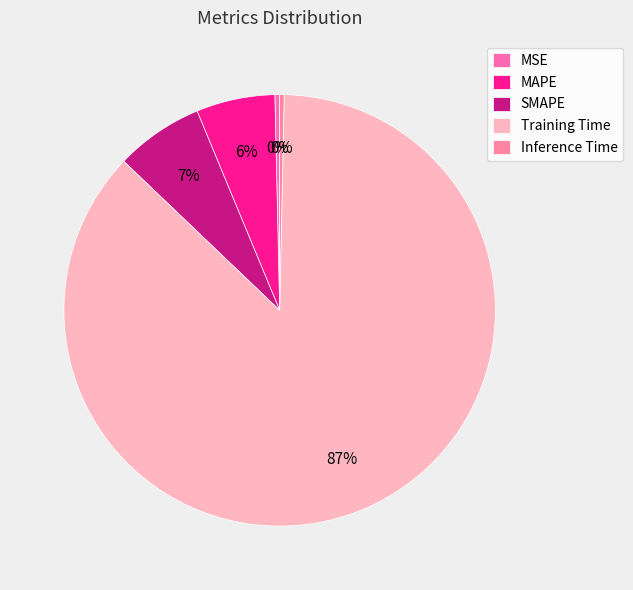

What is the total percentage of SMAPE and Inference Time?

6.9%